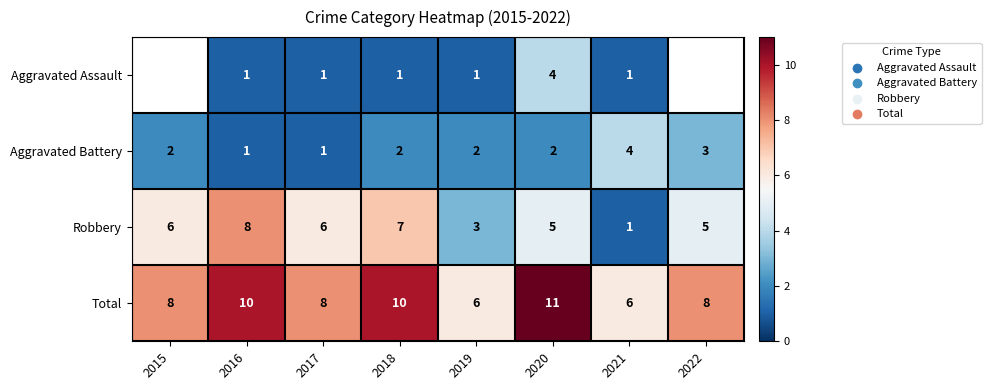

Count the Aggravated Battery values in the range 2 to 3.

5